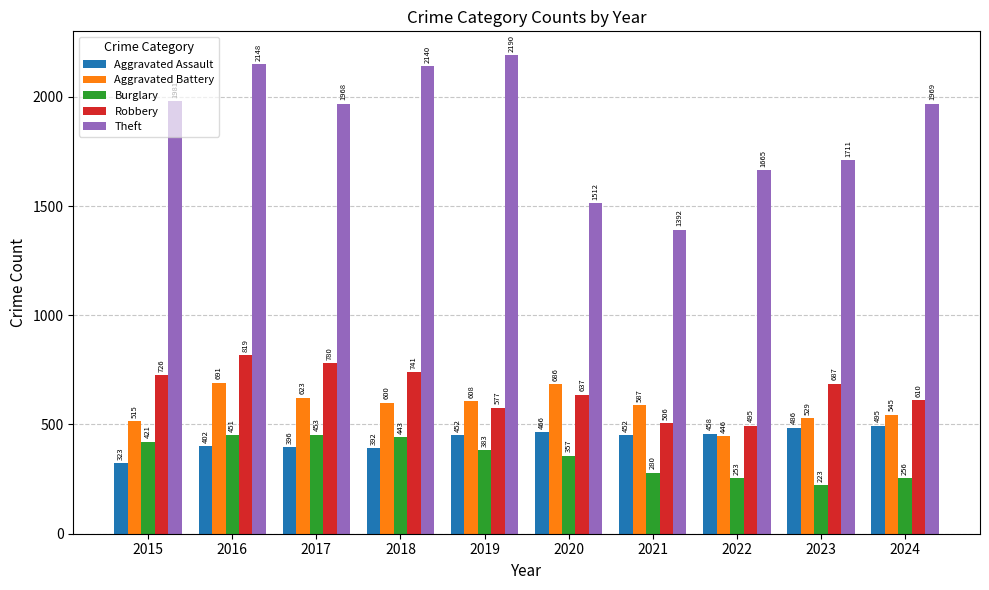

What is the difference between the Aggravated Battery values at 2021 and 2015?

72